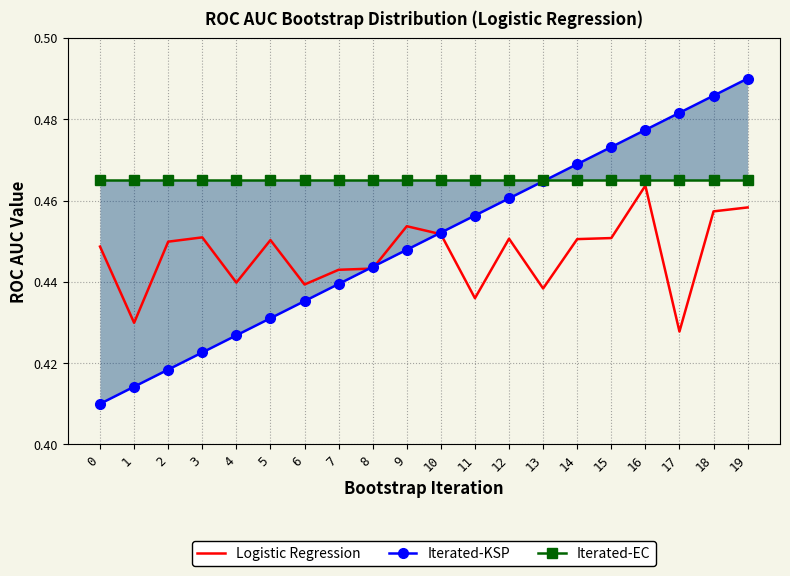

Reading left to right, list all the values displayed in this chart.

Logistic Regression: 0.4	0.4	0.4	0.5	0.4	0.5	0.4	0.4	0.4	0.5	0.5	0.4	0.5	0.4	0.5	0.5	0.5	0.4	0.5	0.5
Iterated-KSP: 0.4	0.4	0.4	0.4	0.4	0.4	0.4	0.4	0.4	0.4	0.5	0.5	0.5	0.5	0.5	0.5	0.5	0.5	0.5	0.5
Iterated-EC: 0.5	0.5	0.5	0.5	0.5	0.5	0.5	0.5	0.5	0.5	0.5	0.5	0.5	0.5	0.5	0.5	0.5	0.5	0.5	0.5